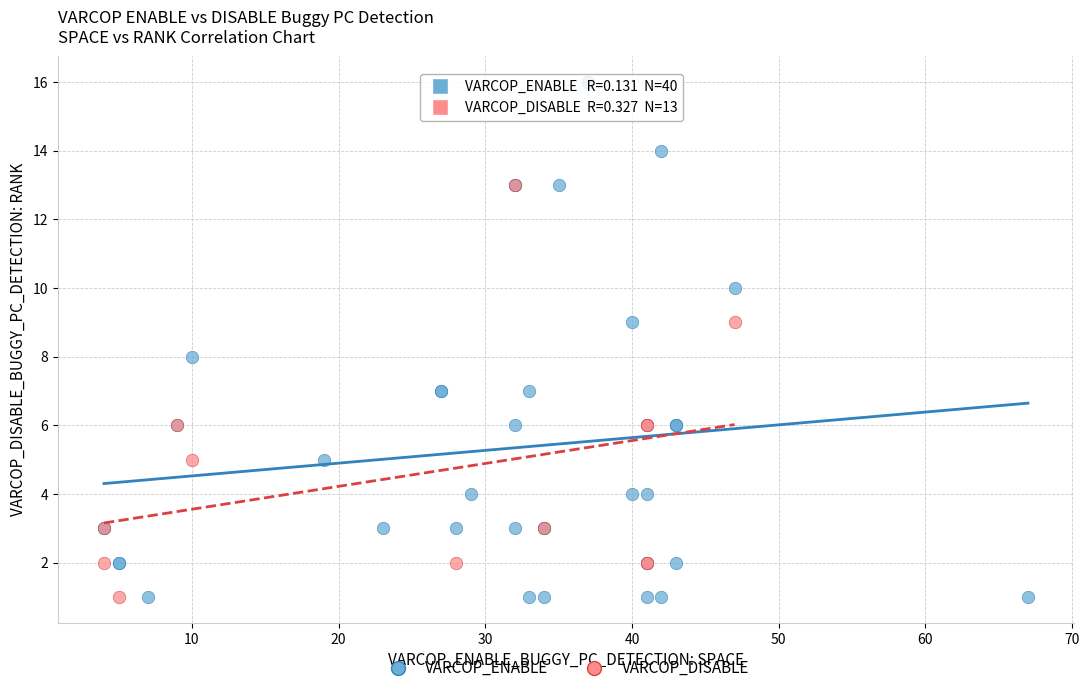

Which series contains the highest Y value?

VARCOP_ENABLE